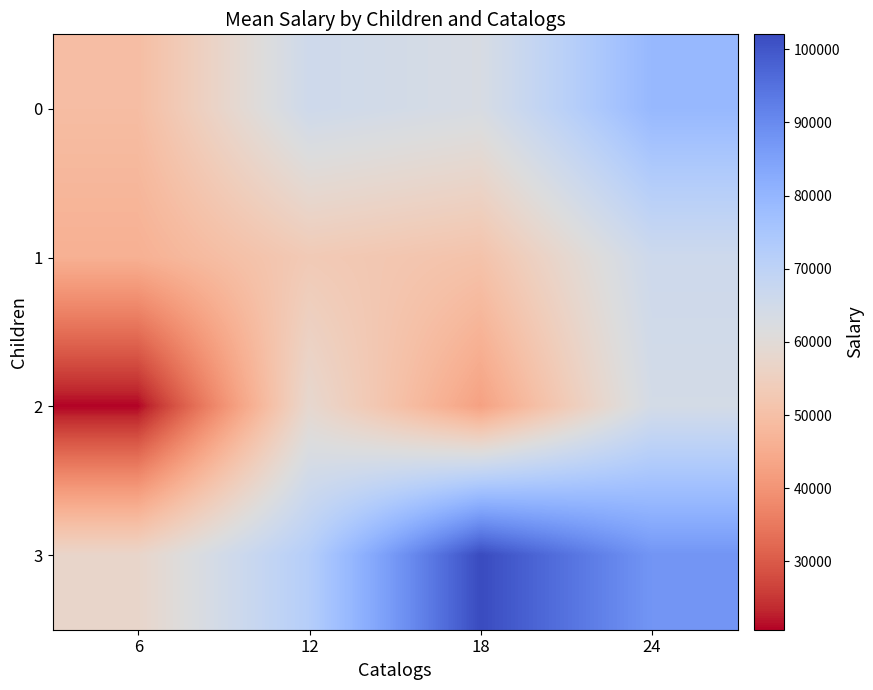

At which category is the sum across all series the highest?

24